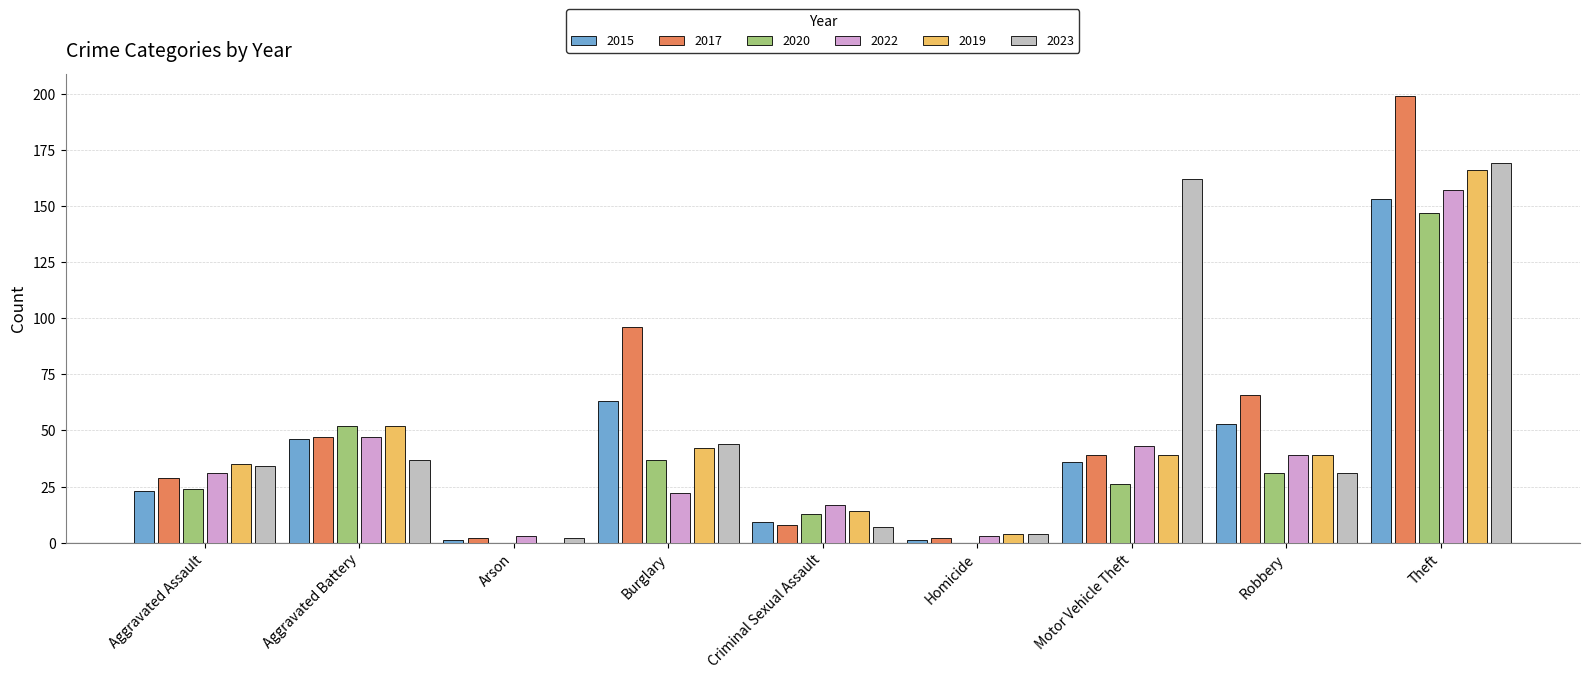

What value does the 2019 series have at Aggravated Battery, to the nearest 50?

50